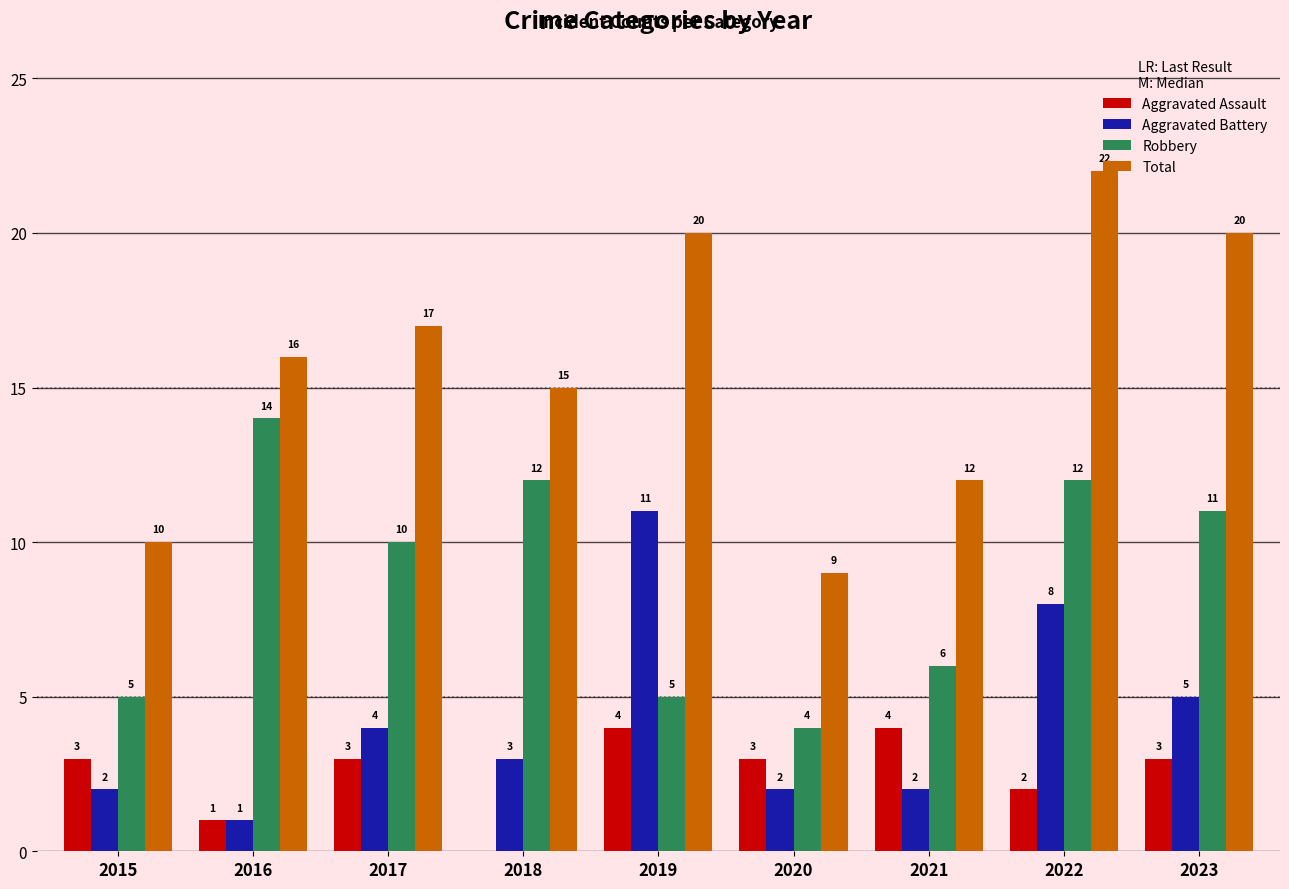

What is the maximum value shown in the chart?

22